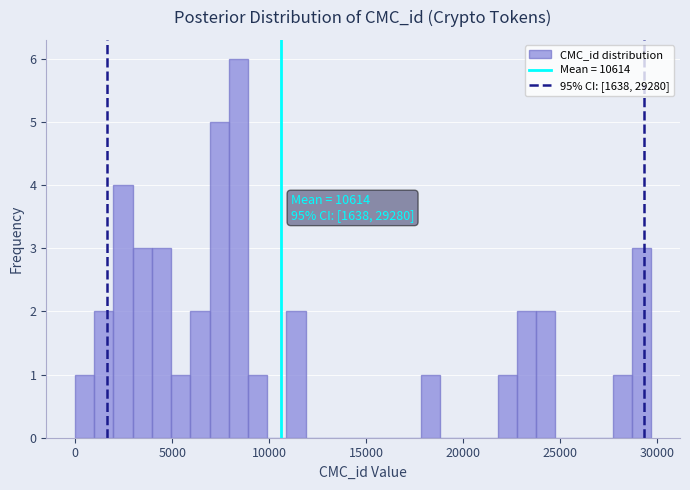

Read against the x-axis, roughly where is the centre of the tallest bar?

8500